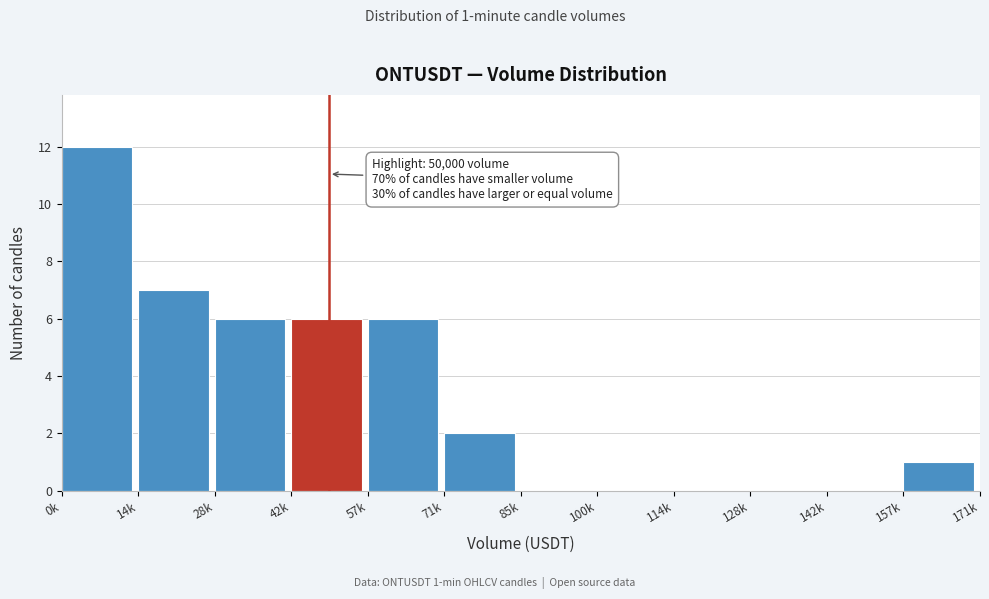

Reading left to right, what are all the values shown in this chart?

0k=12	14k=7	28k=6	42k=6	57k=6	71k=2	85k=0	100k=0	114k=0	128k=0	142k=0	157k=1